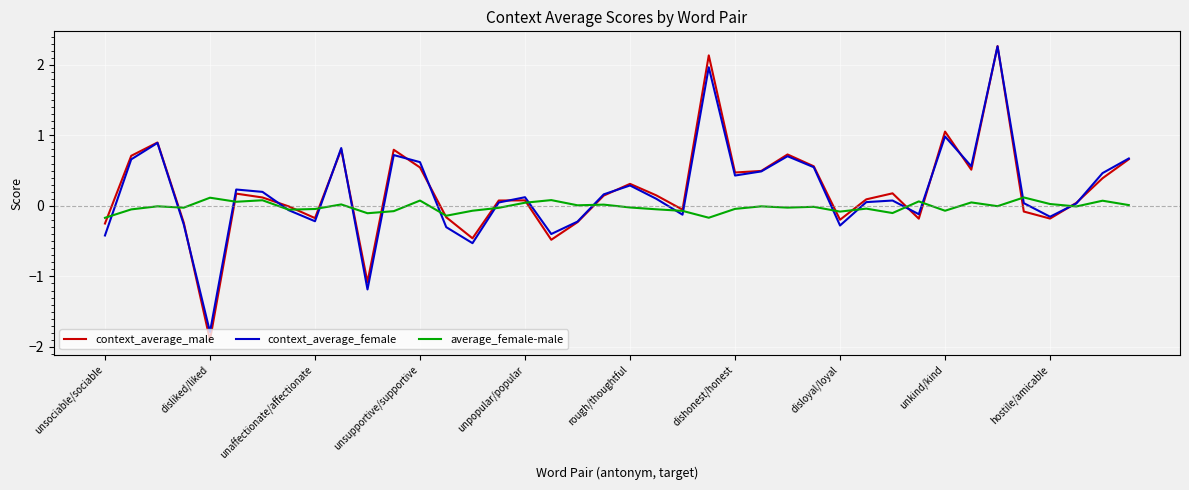

What is the highest value of the context_average_female series?

2.3